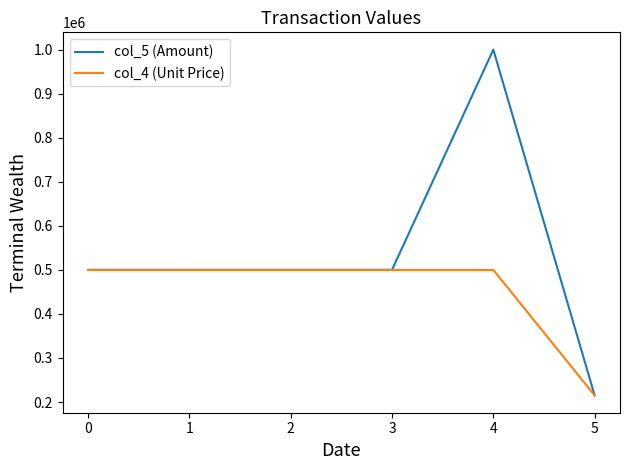

At which category is the sum across all series the highest?

4